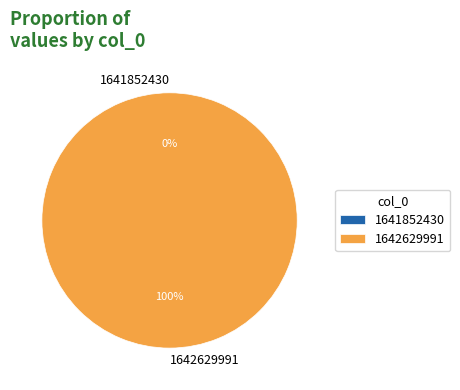

Which category accounts for the majority?

1642629991